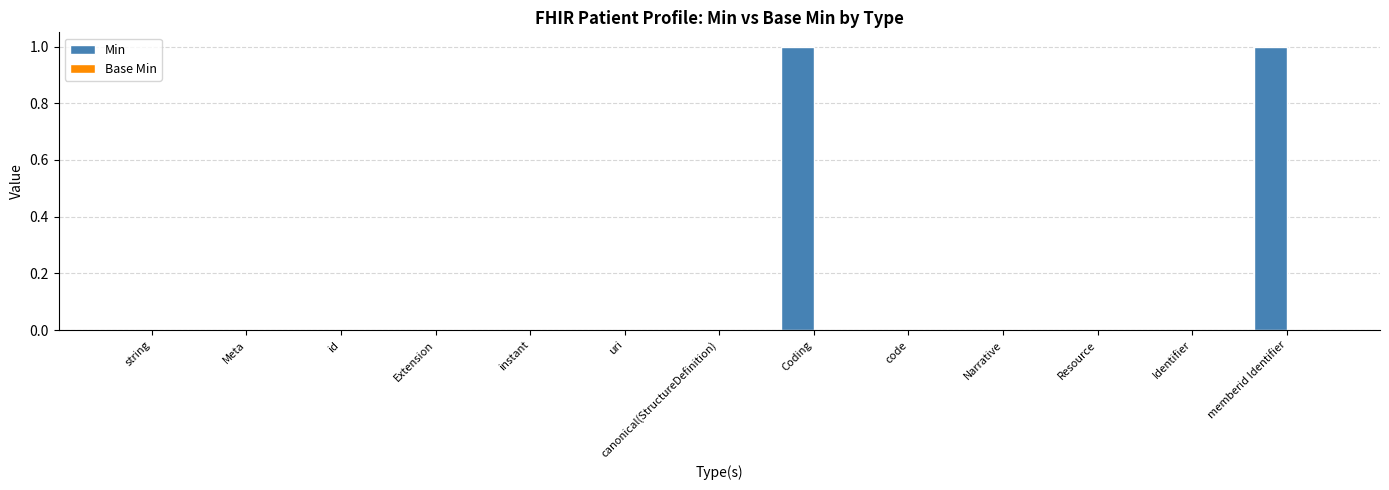

The value at Extension is 0. True or false?

True